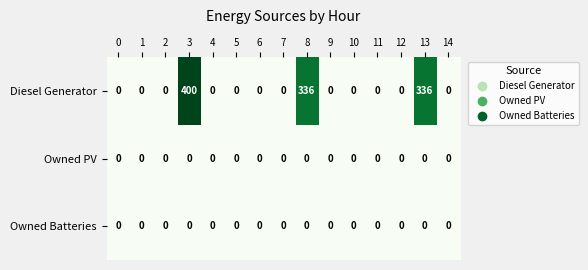

At how many categories does at least one series exceed 123?

3